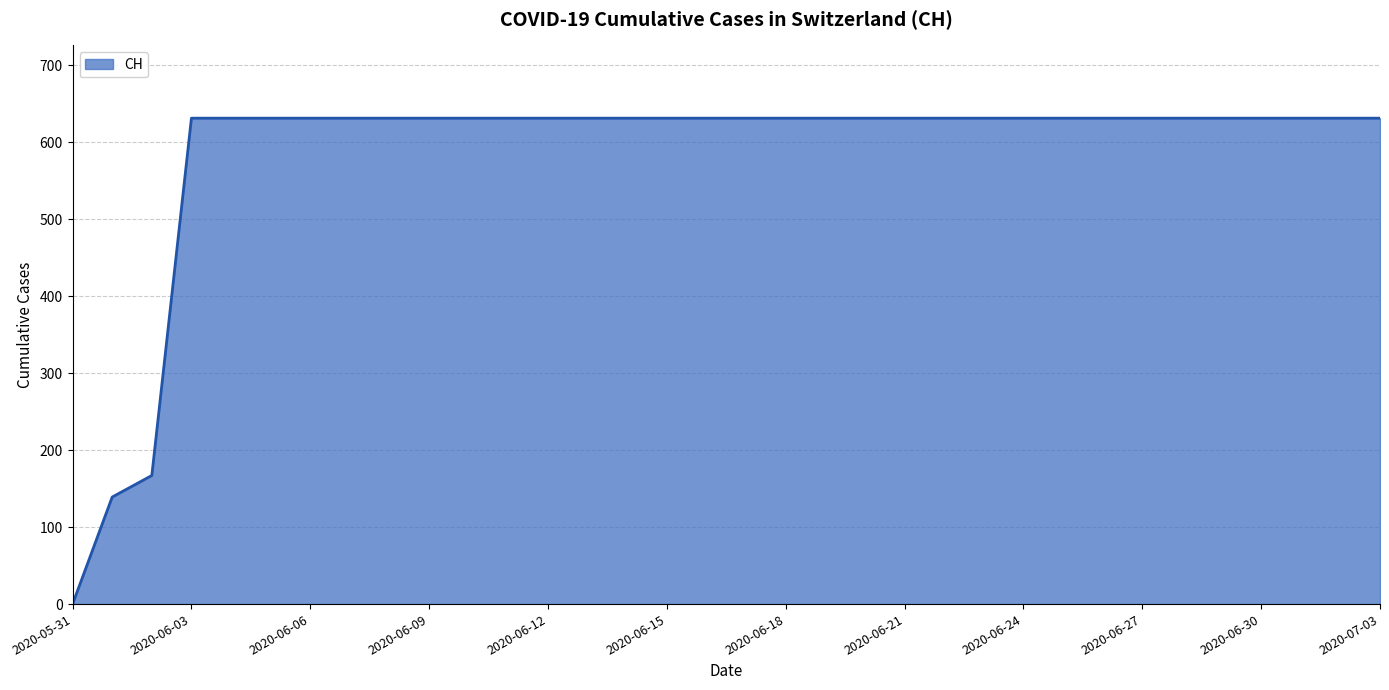

Does the chart have visible grid lines?

Yes